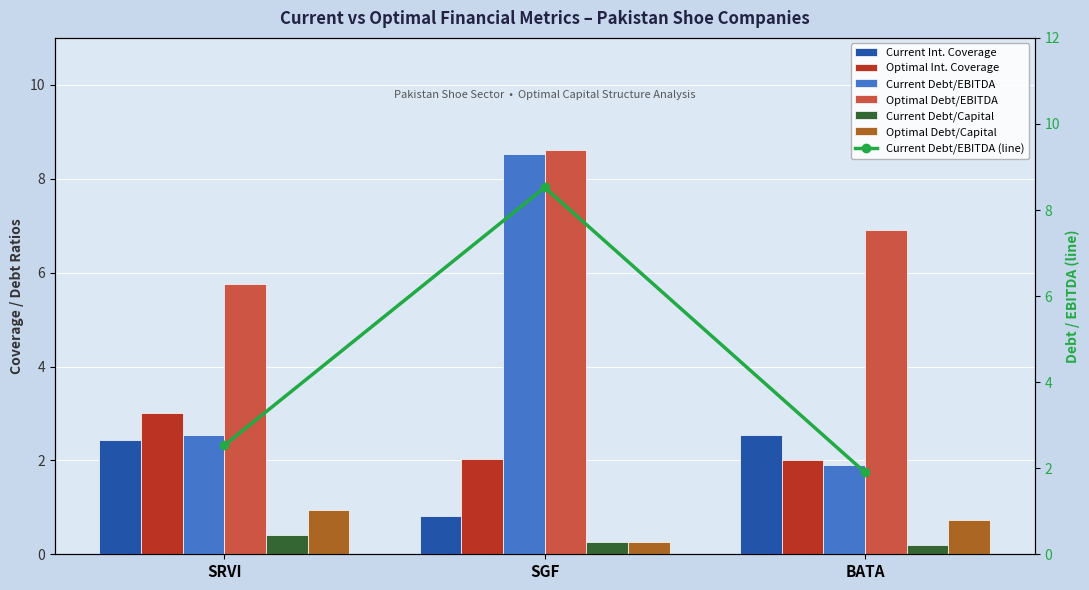

How many groups of bars are there?

3